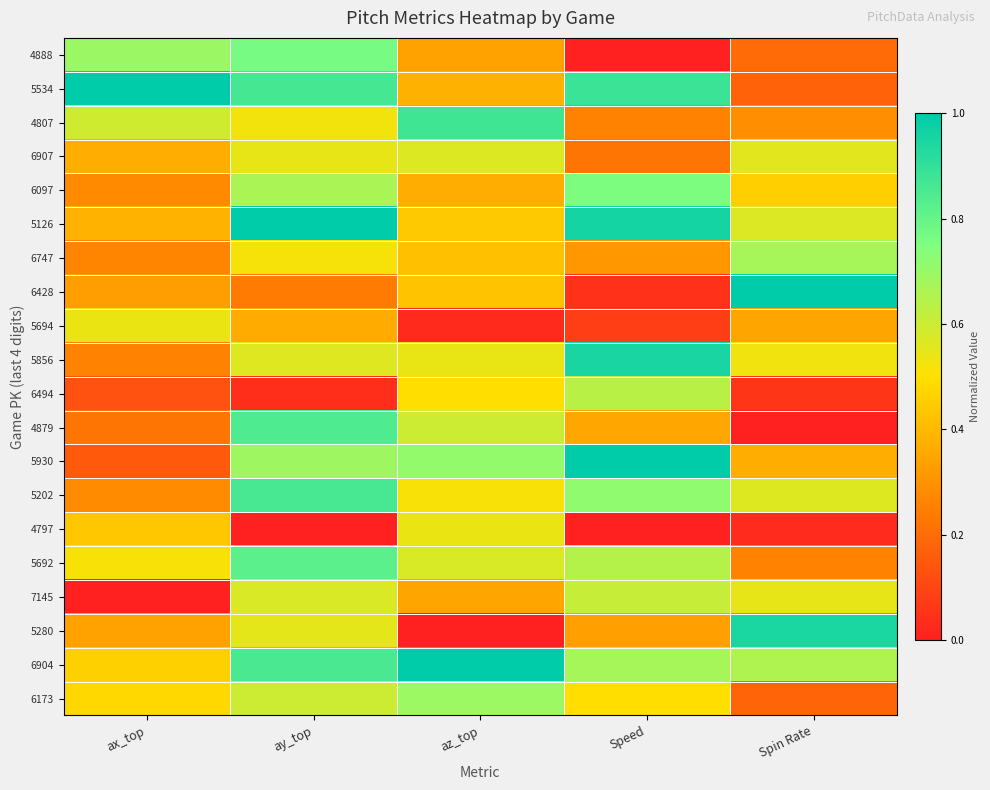

How many data points does each series have?

5